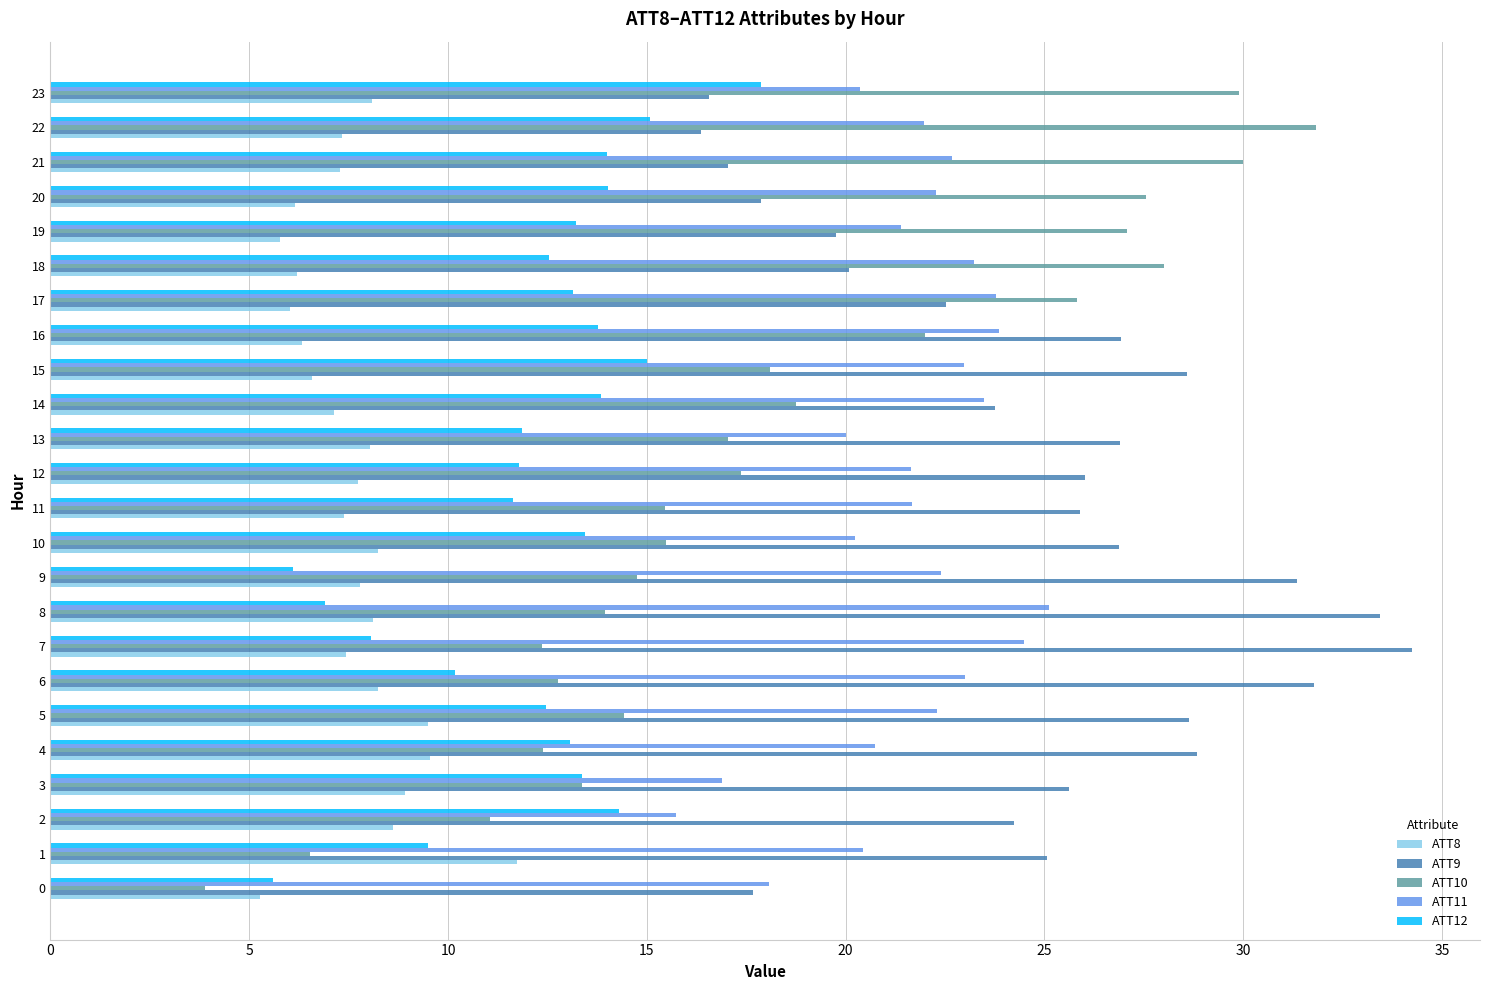

What is the total value across all series at 4?

84.6